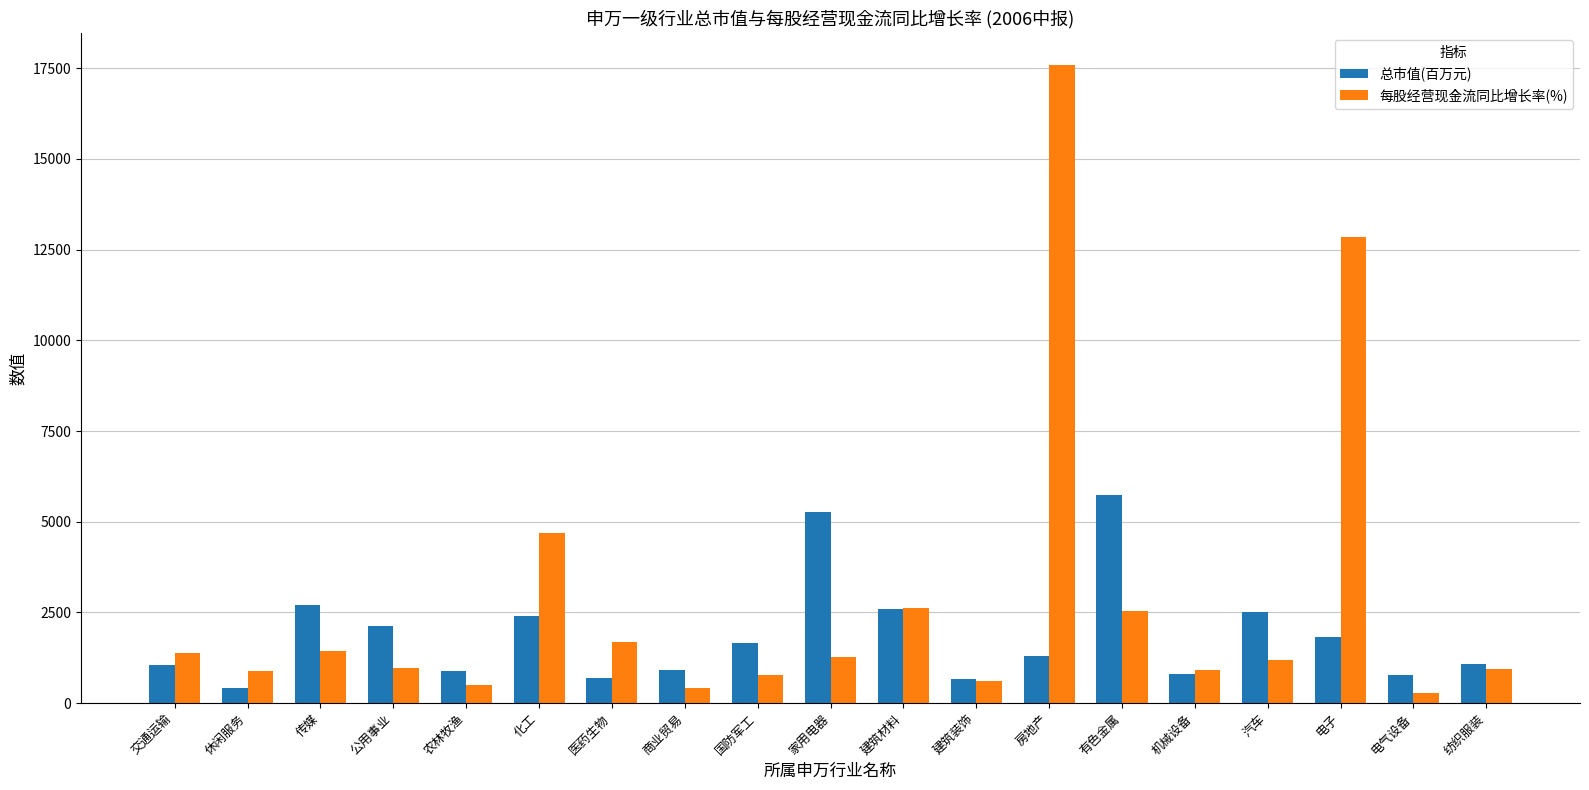

At which label does 总市值(百万元) reach its peak?

有色金属